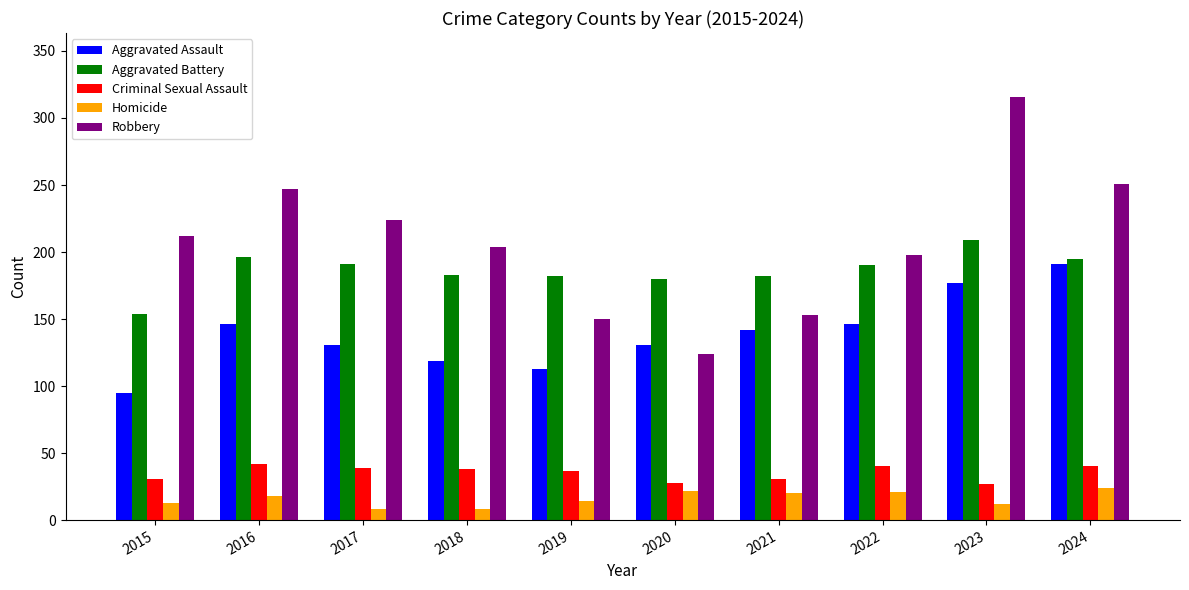

What is the greatest value displayed?

316